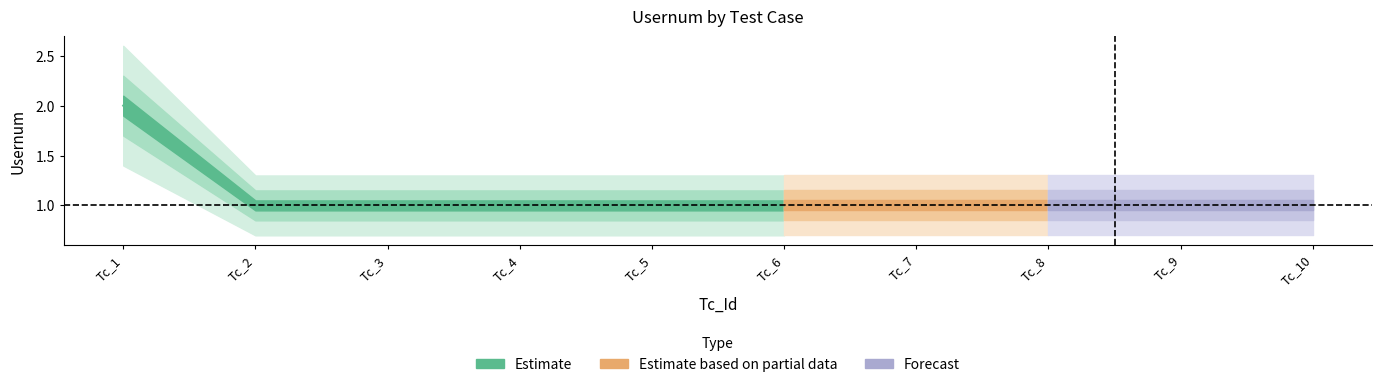

What is the value of the 9th point from the left?

1